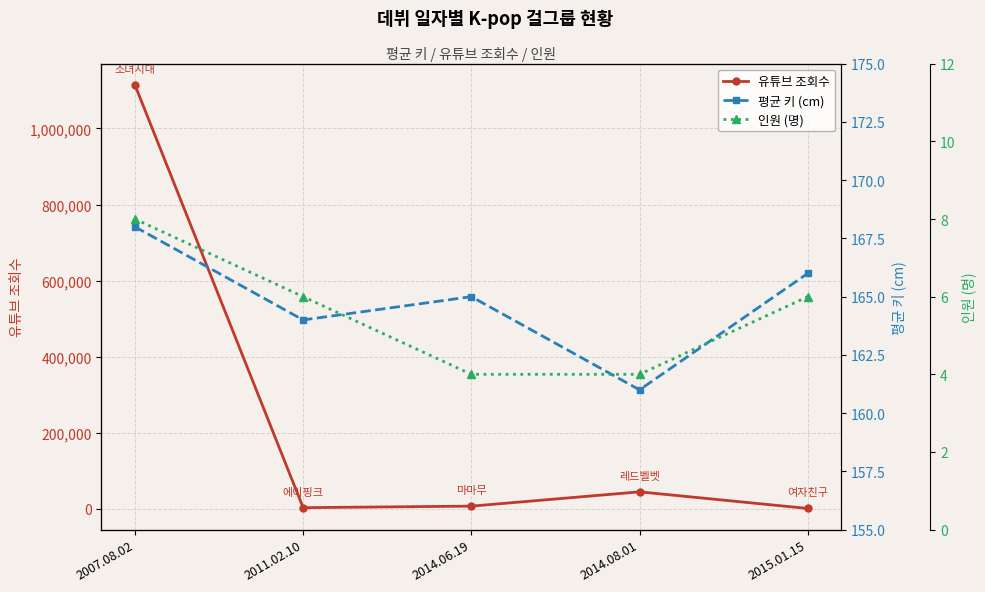

How many values in the 인원 (명) series exceed 6?

1